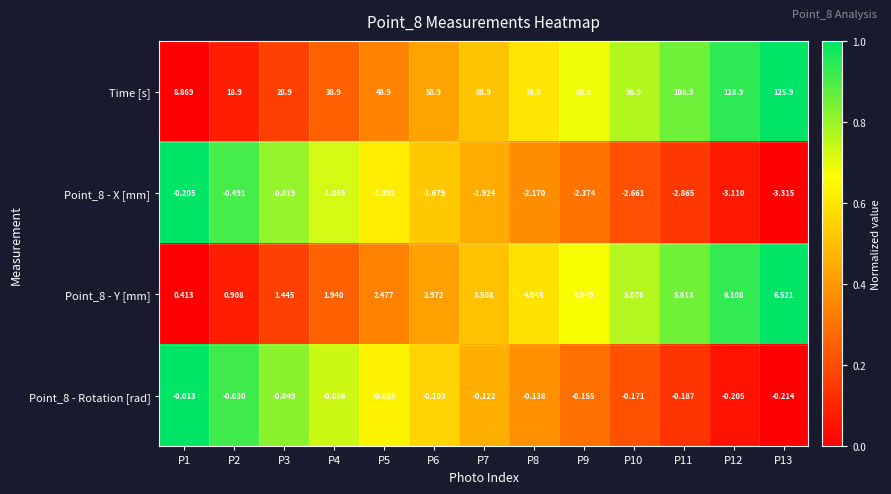

How many data points does each series have?

13